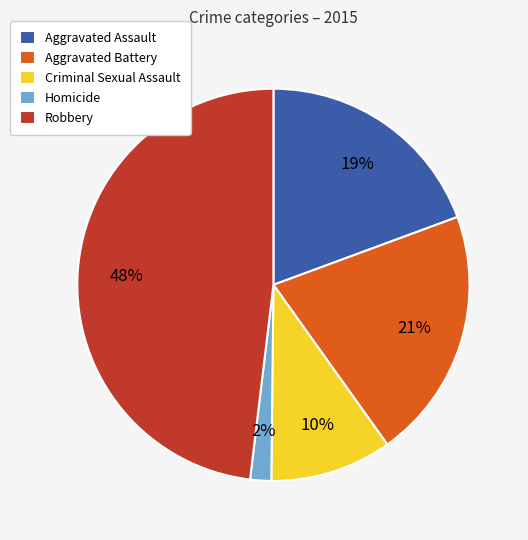

Which has a higher value, Homicide or Criminal Sexual Assault?

Criminal Sexual Assault